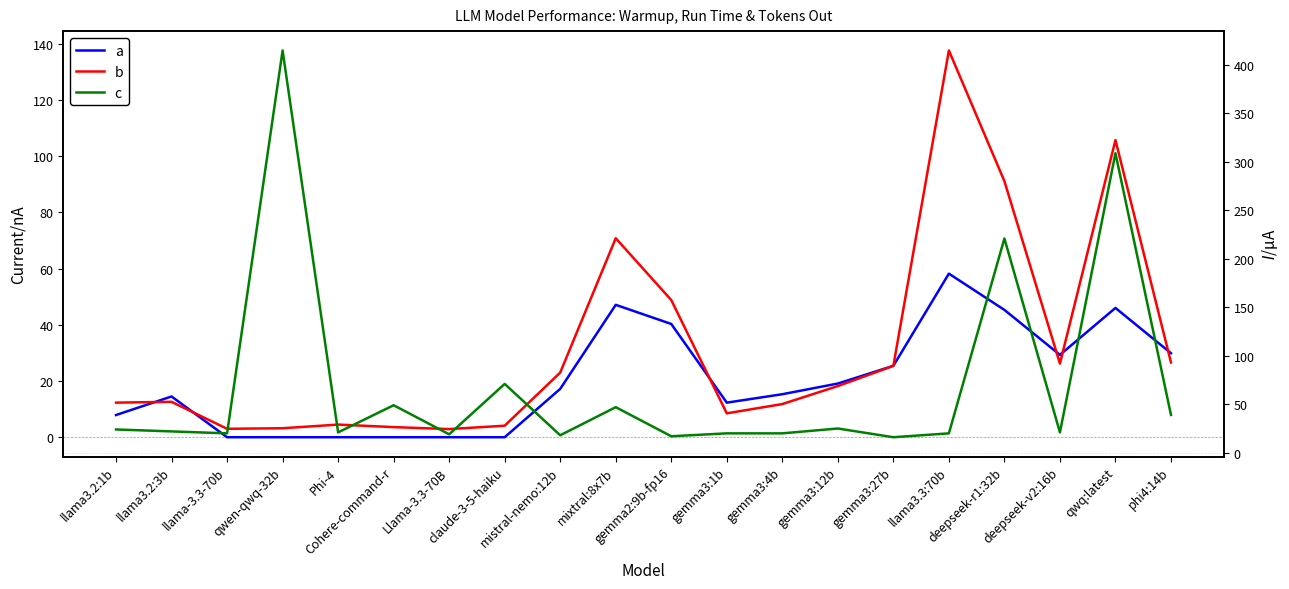

Which series has the largest total across all categories?

c